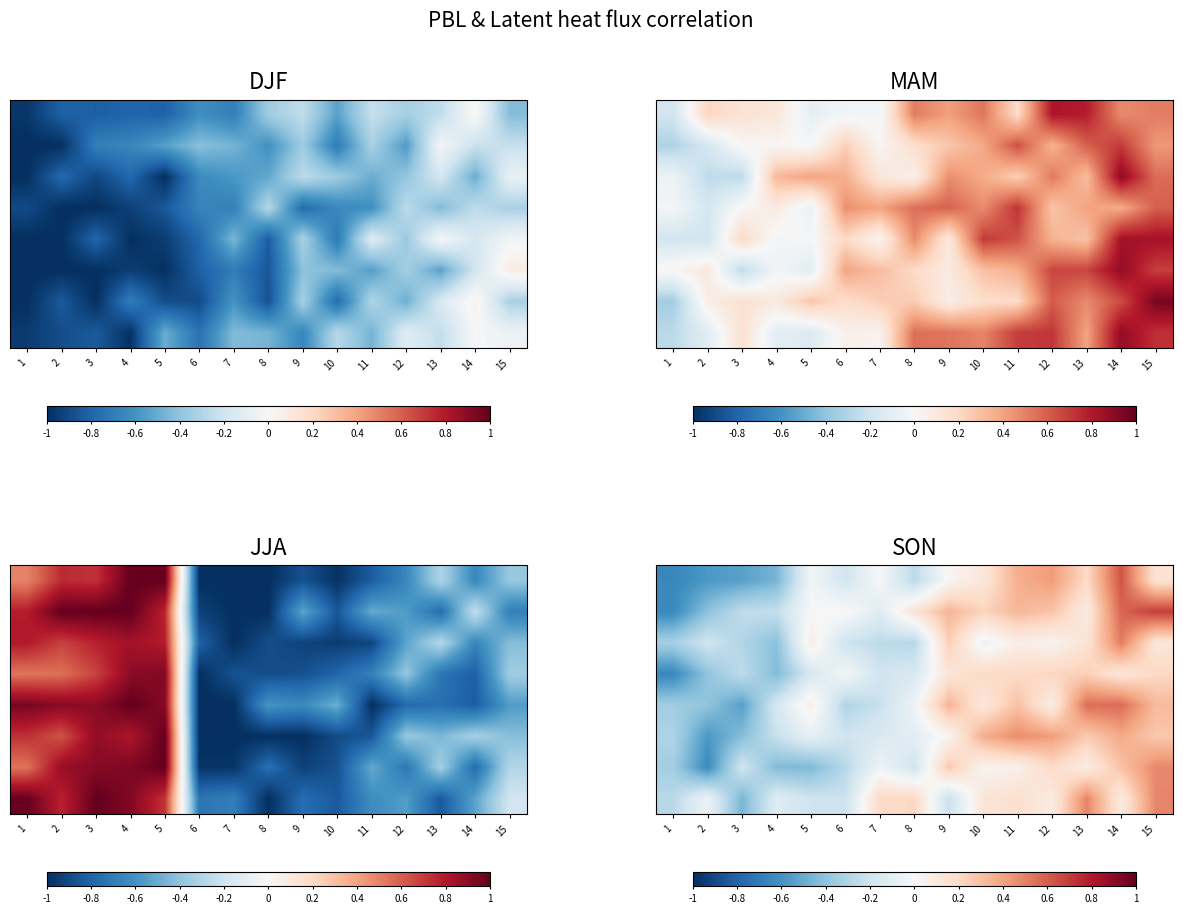

How many values in row_5 are below zero?

8